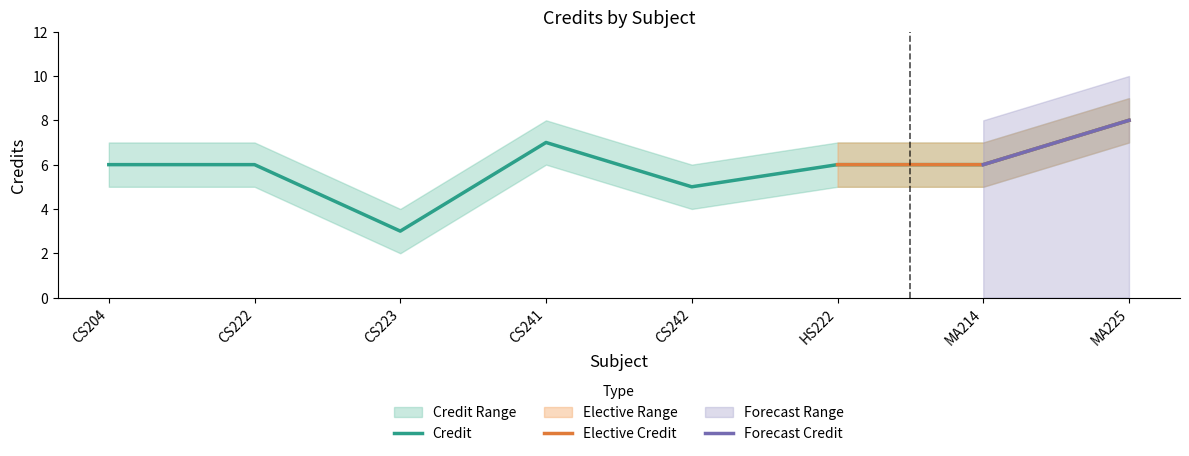

At which category is the sum across all series the highest?

MA225